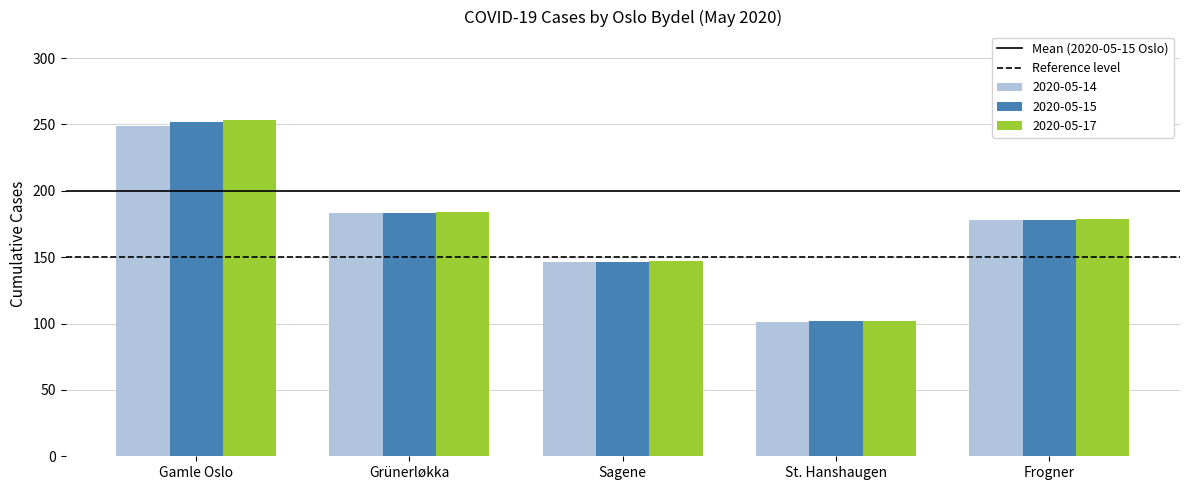

Is it true that 2020-05-17 equals 124 at Grünerløkka?

False